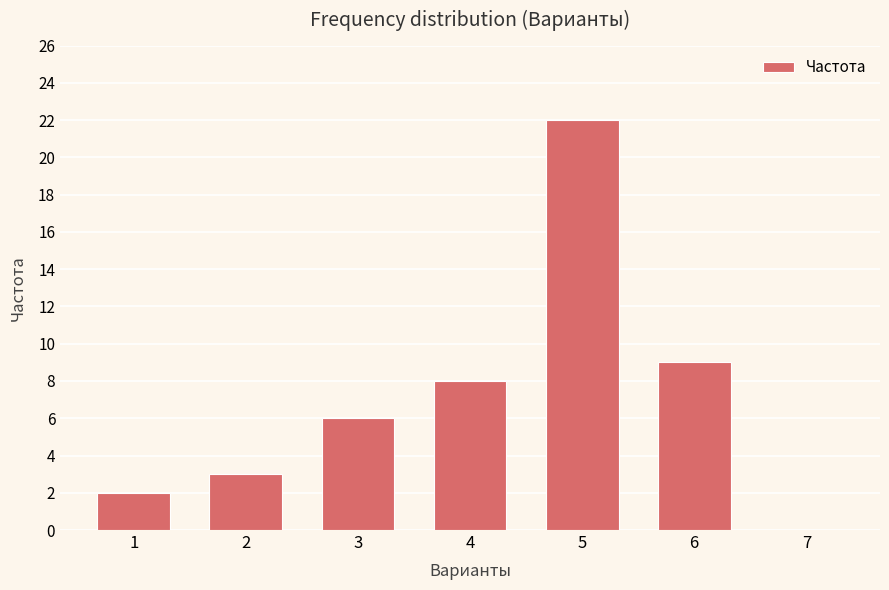

What is the sum of the values at 2 and 1?

5